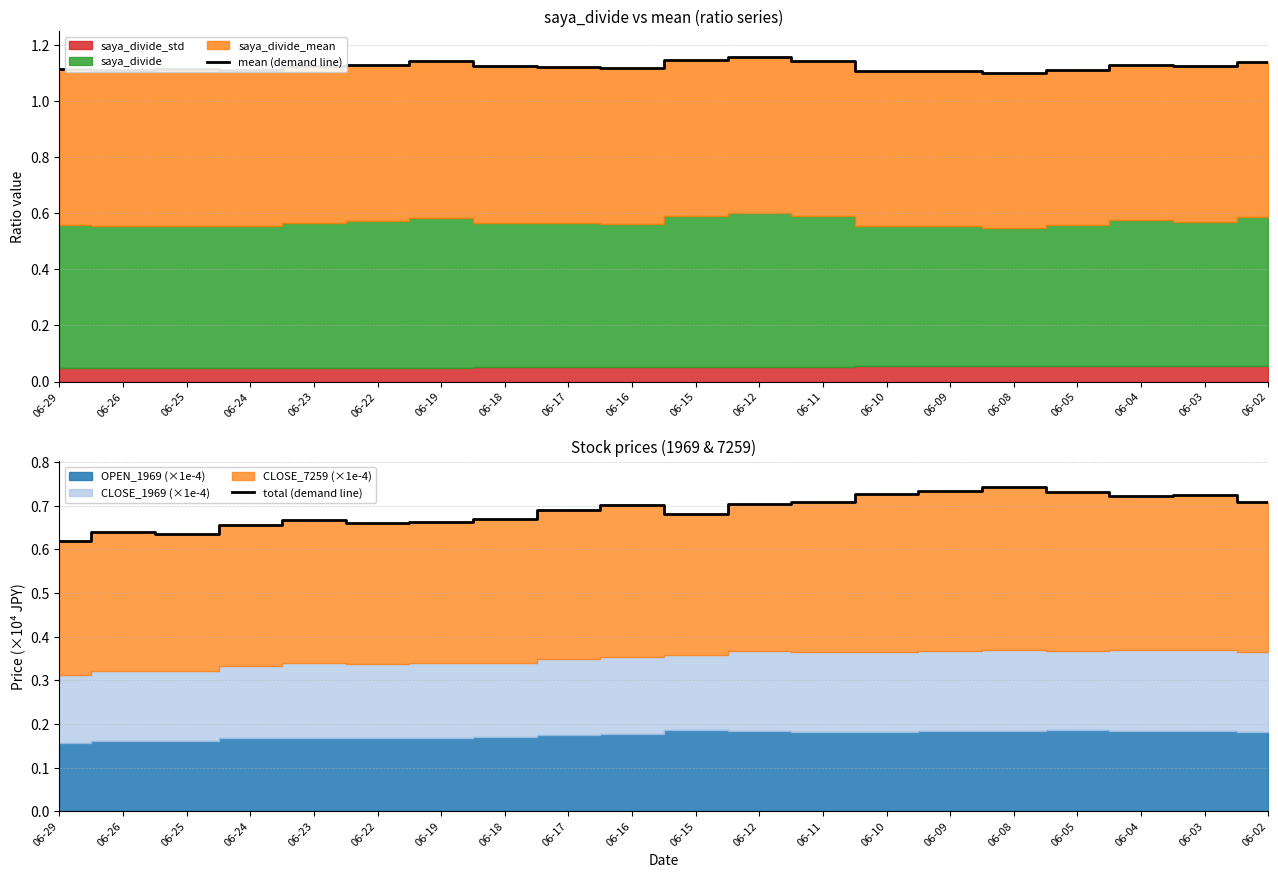

List the labels in order of mean (demand line) value, largest first.

06-12, 06-15, 06-11, 06-19, 06-02, 06-22, 06-04, 06-23, 06-18, 06-03, 06-17, 06-16, 06-29, 06-25, 06-24, 06-26, 06-05, 06-09, 06-10, 06-08